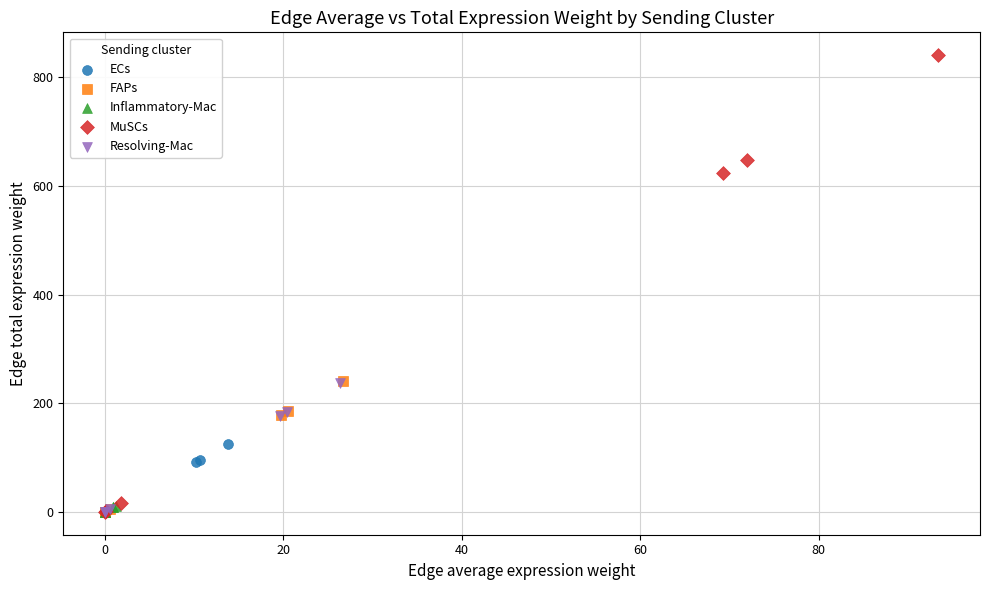

Which series contains the highest Y value?

MuSCs